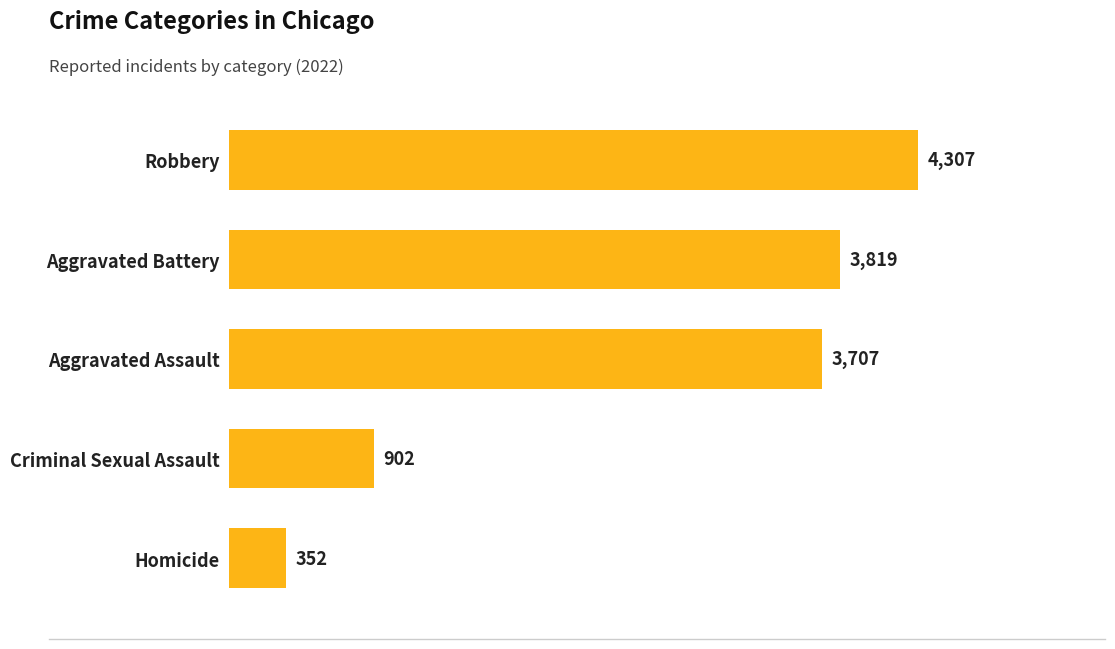

Reading top to bottom, transcribe all the data shown in this chart.

Robbery=4307	Aggravated Battery=3819	Aggravated Assault=3707	Criminal Sexual Assault=902	Homicide=352